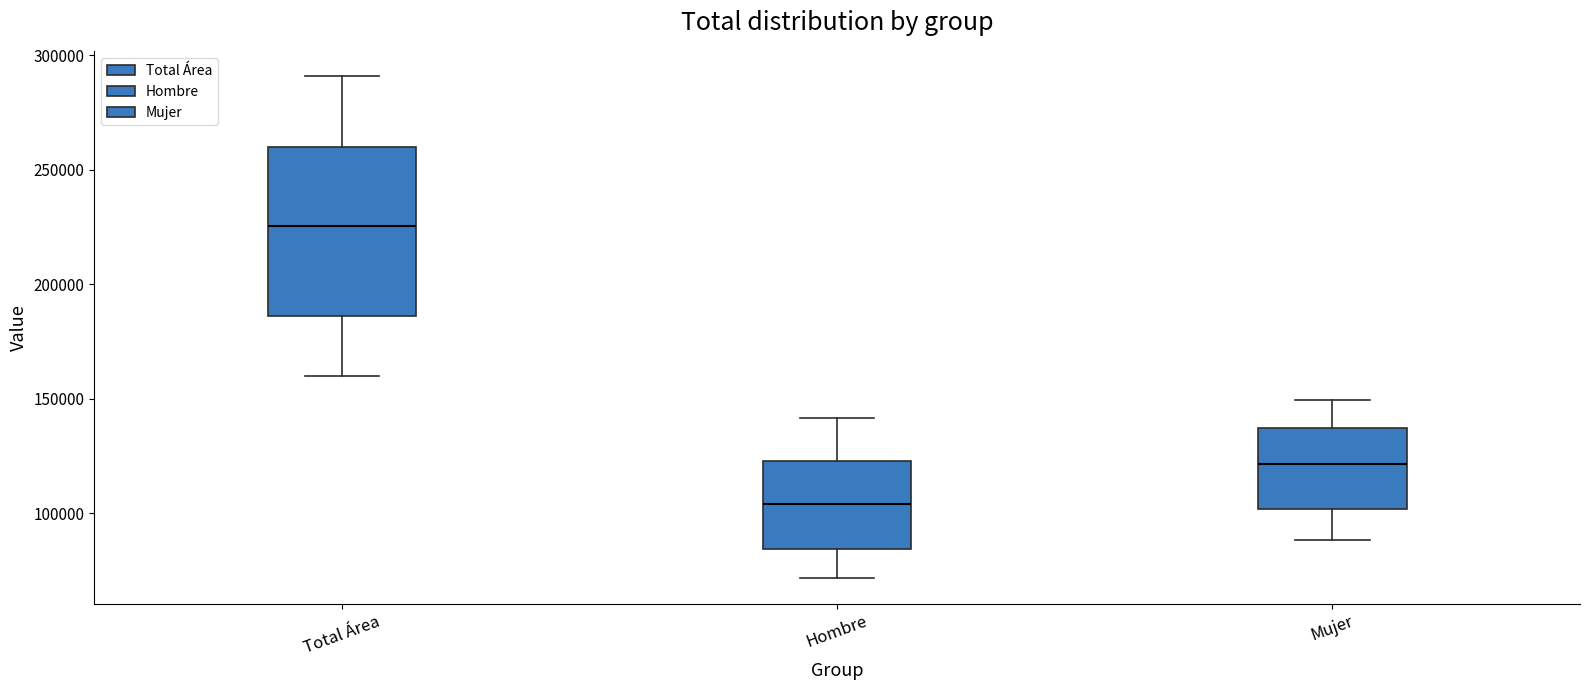

Which box has the highest median line?

Total Área